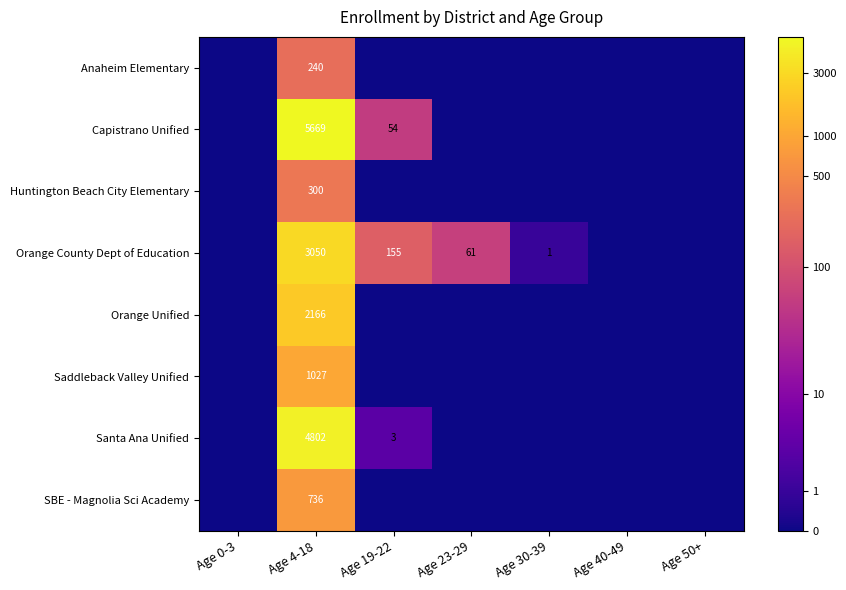

Is it true that Saddleback Valley Unified equals 1027 at Age 4-18?

True